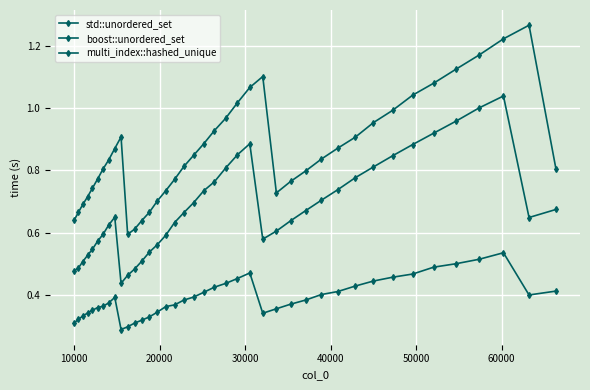

Does the chart display data point markers on the line(s)?

Yes